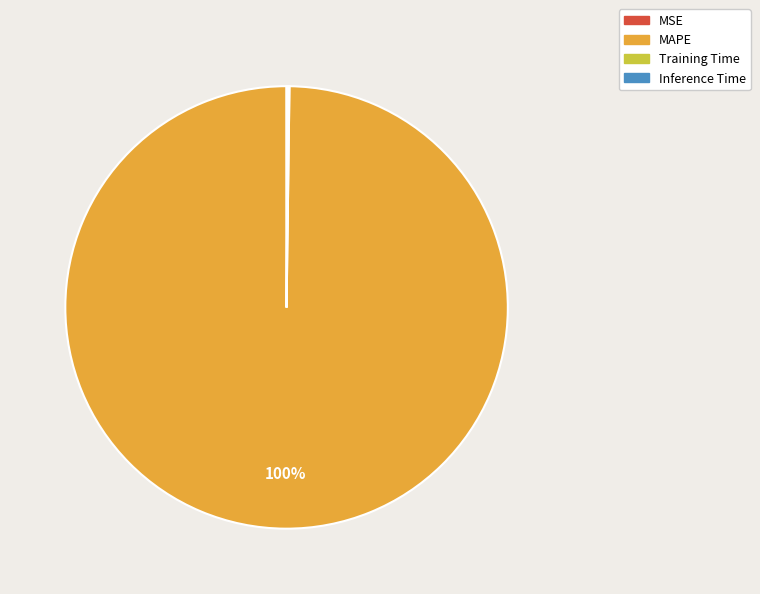

To the nearest percent, what is the average slice percentage?

25%